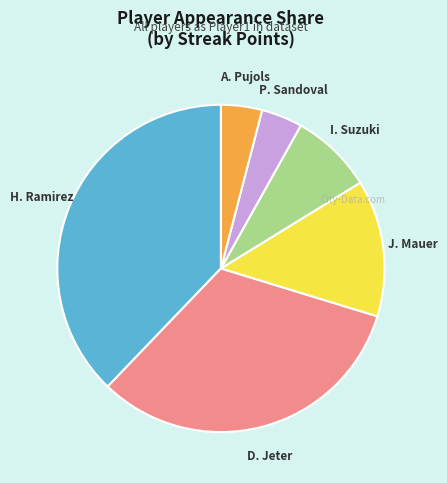

Is there a majority slice in this chart?

No